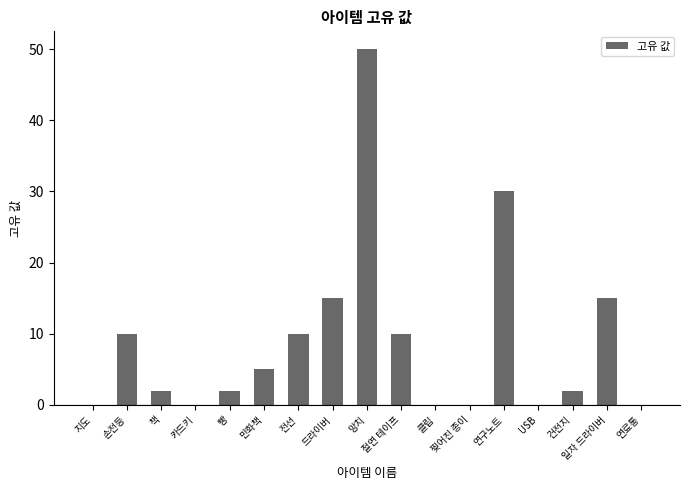

Reading left to right, list all the values displayed in this chart.

0	10	2	0	2	5	10	15	50	10	0	0	30	0	2	15	0